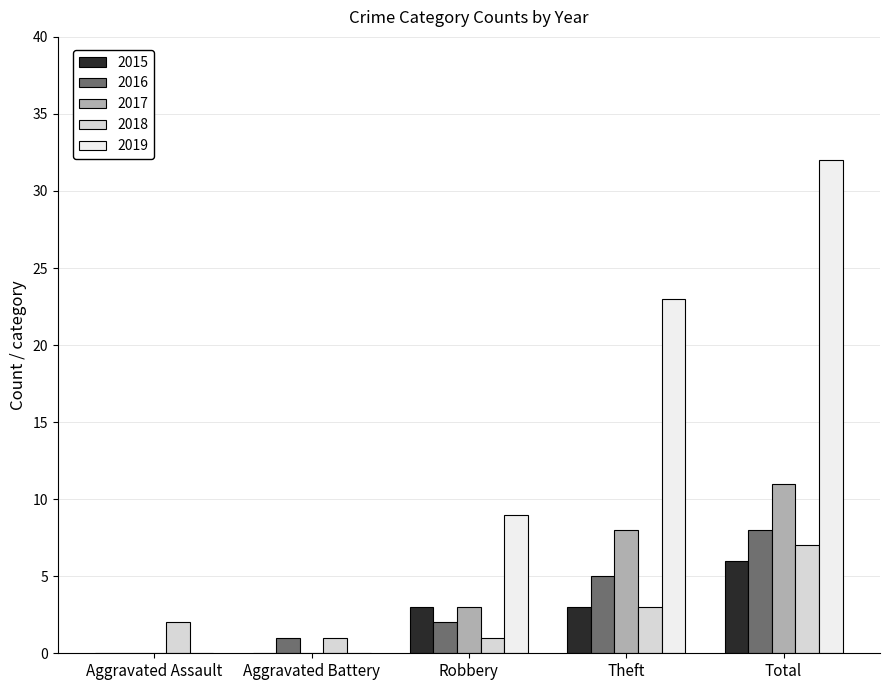

At which label is 2018 closest to 4?

Theft